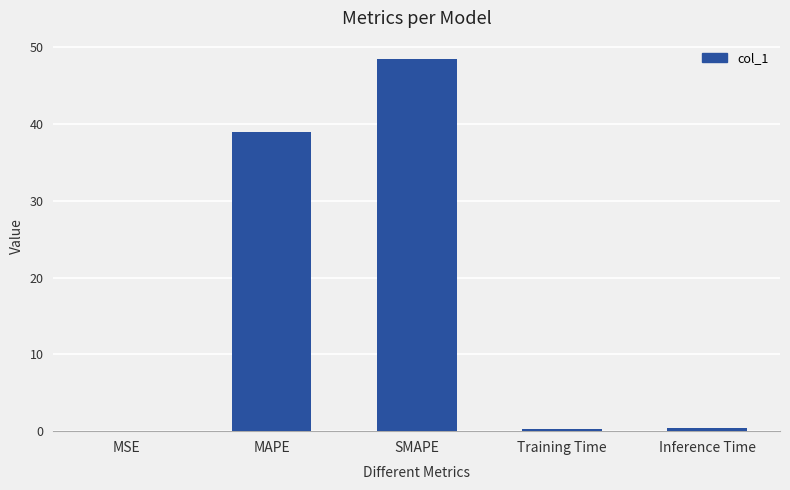

At which category does the chart reach its peak across all series?

SMAPE